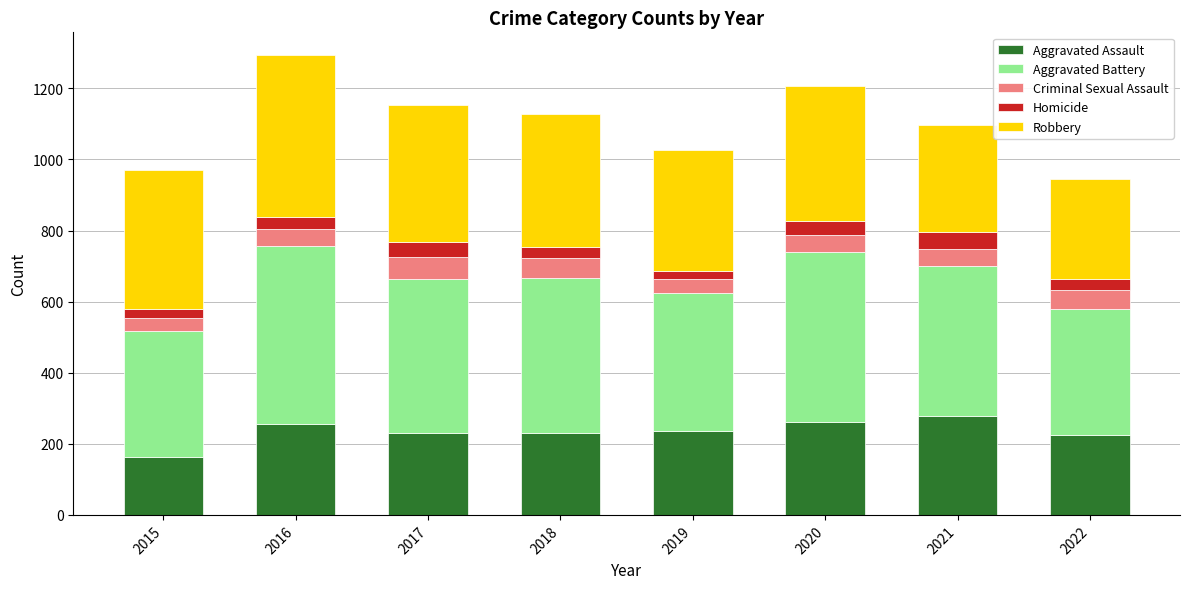

What is the total value across all series at 2021?

1096